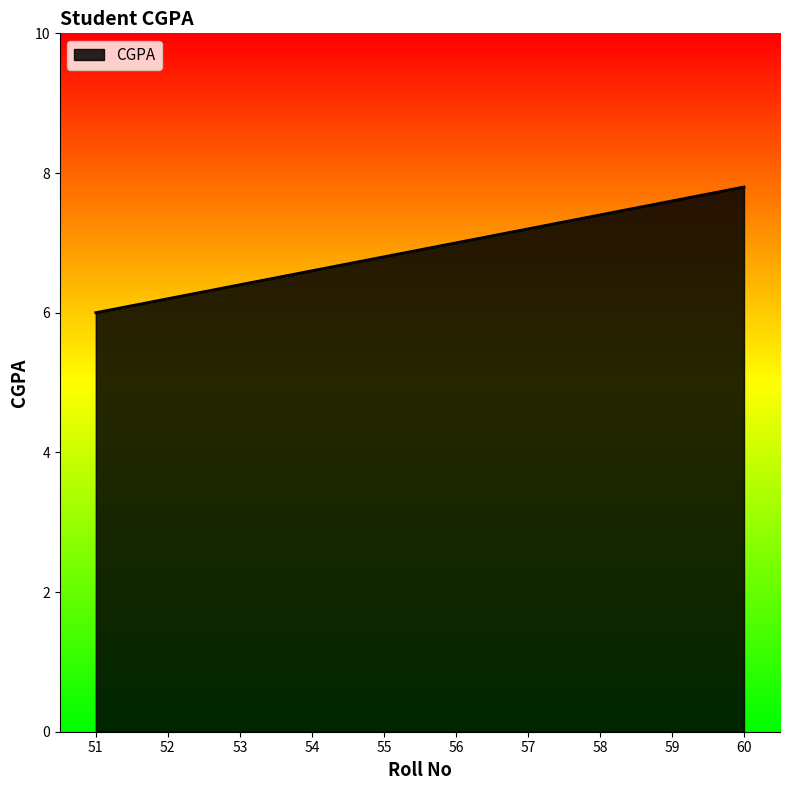

The chart shows a value of 7.4 at 58. True or false?

True